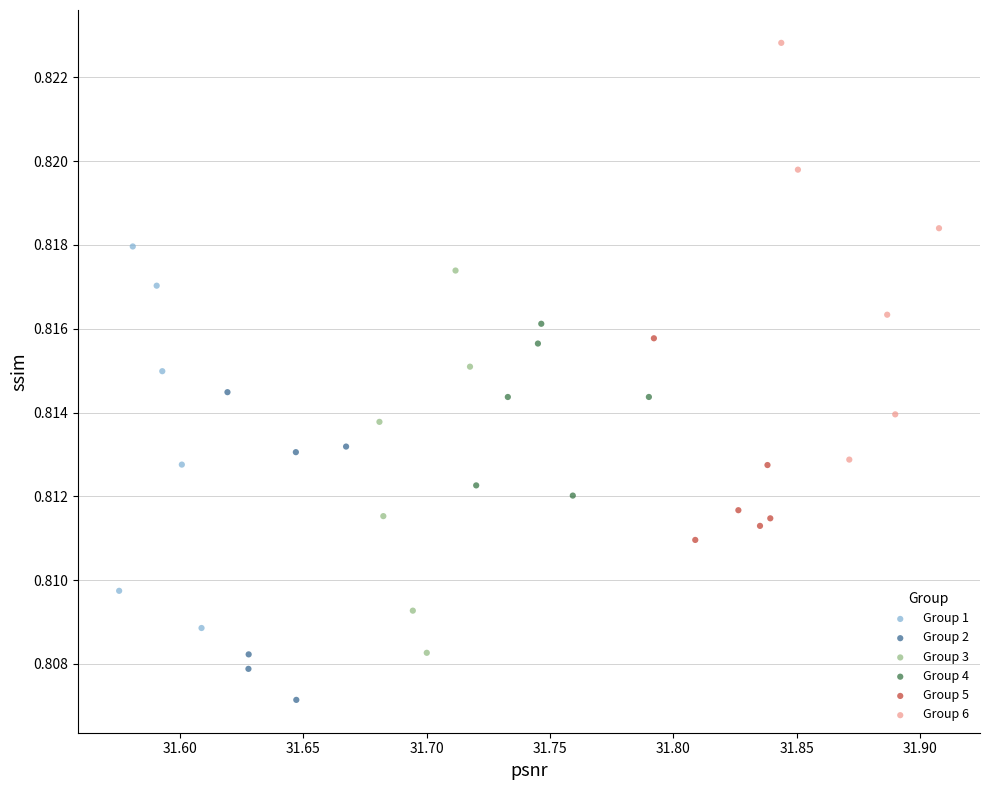

What are all the series names shown in the legend?

Group 1, Group 2, Group 3, Group 4, Group 5, Group 6